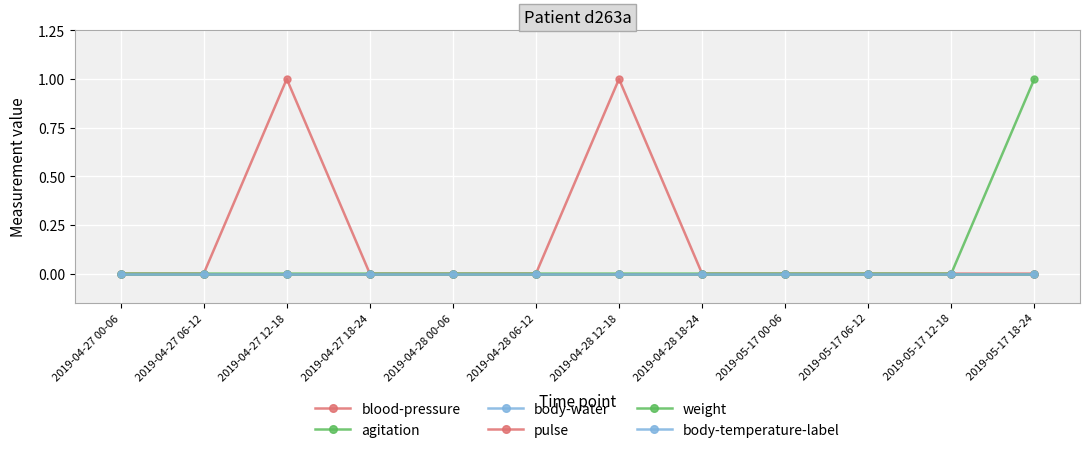

The agitation series shows 1 at 2019-04-28 06-12. True or false?

False